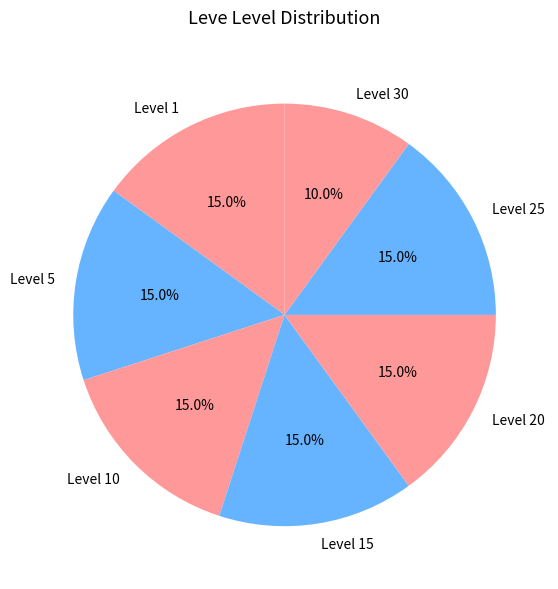

What percentage is NOT represented by Level 15?

85.0%